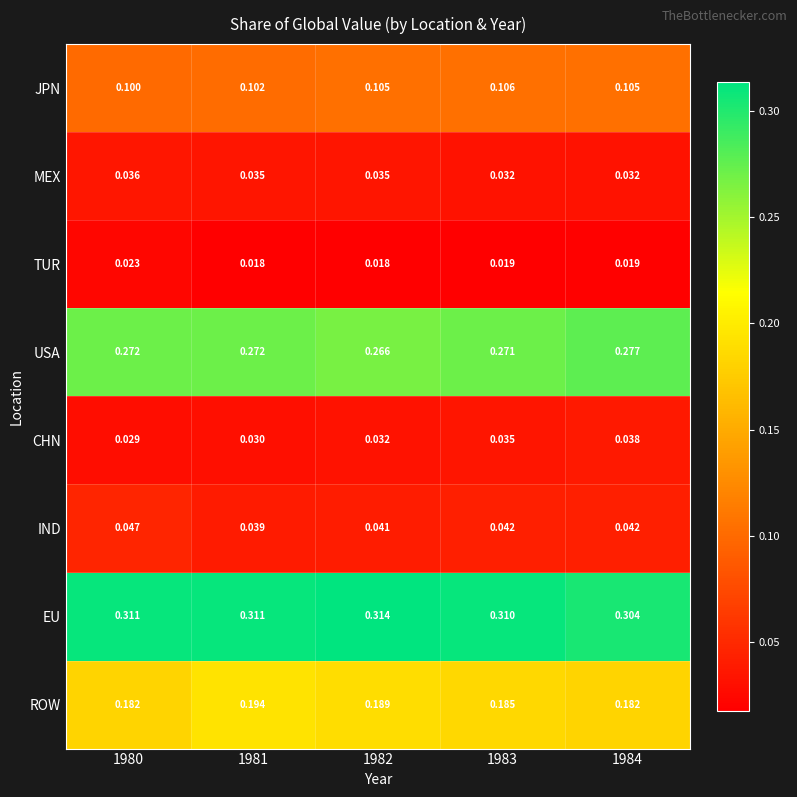

Which series has the largest total across all categories?

EU